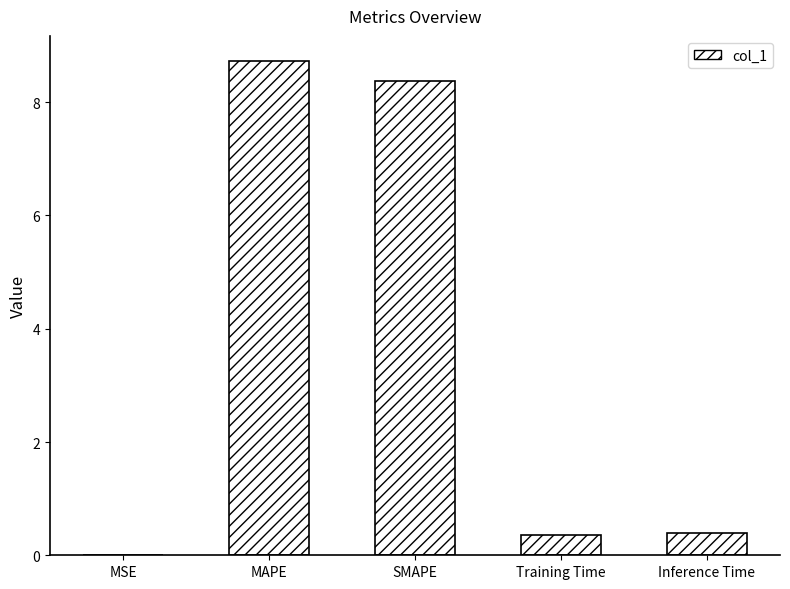

What is the change in value from MSE to Inference Time?

+0.4